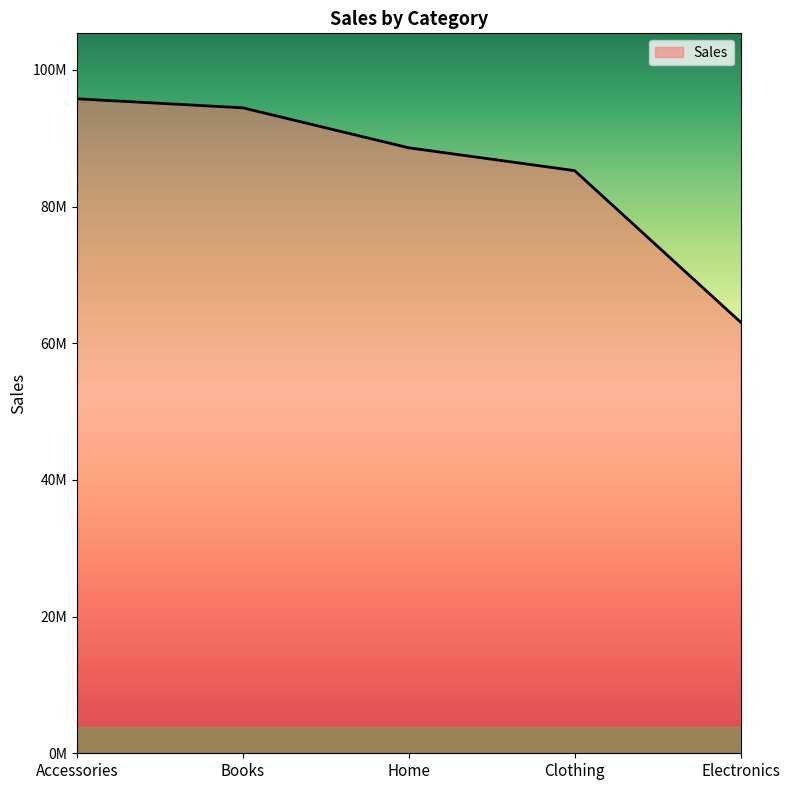

Does the chart have visible grid lines?

No